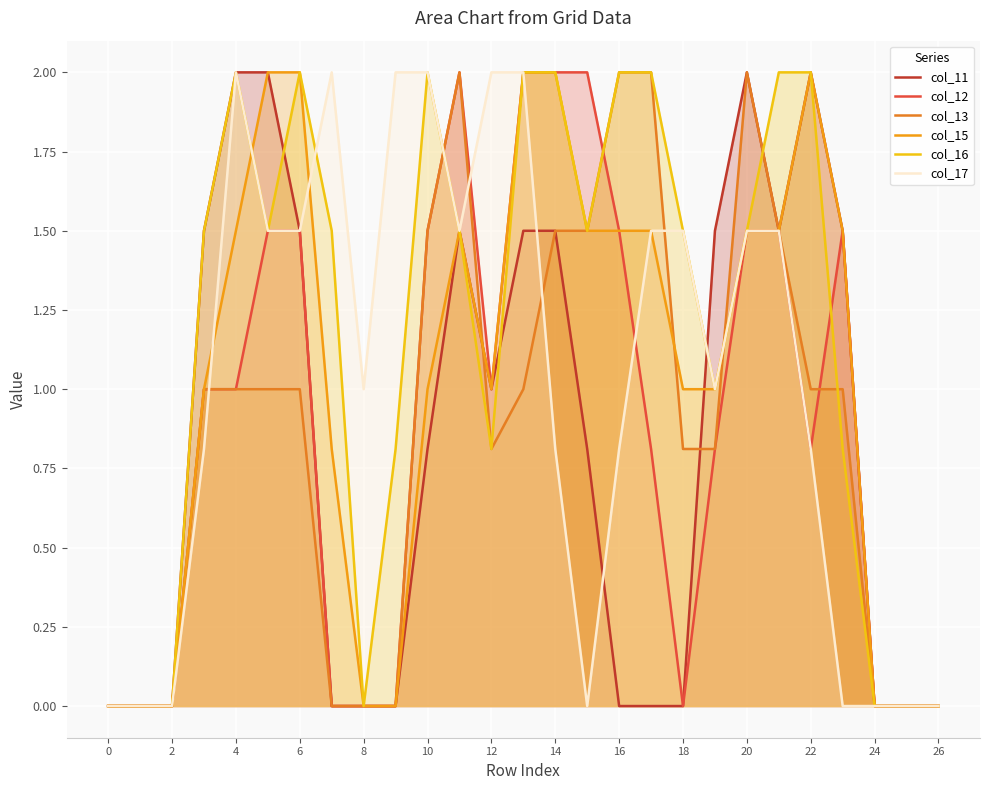

What is the label of the 20th point from the left?

19